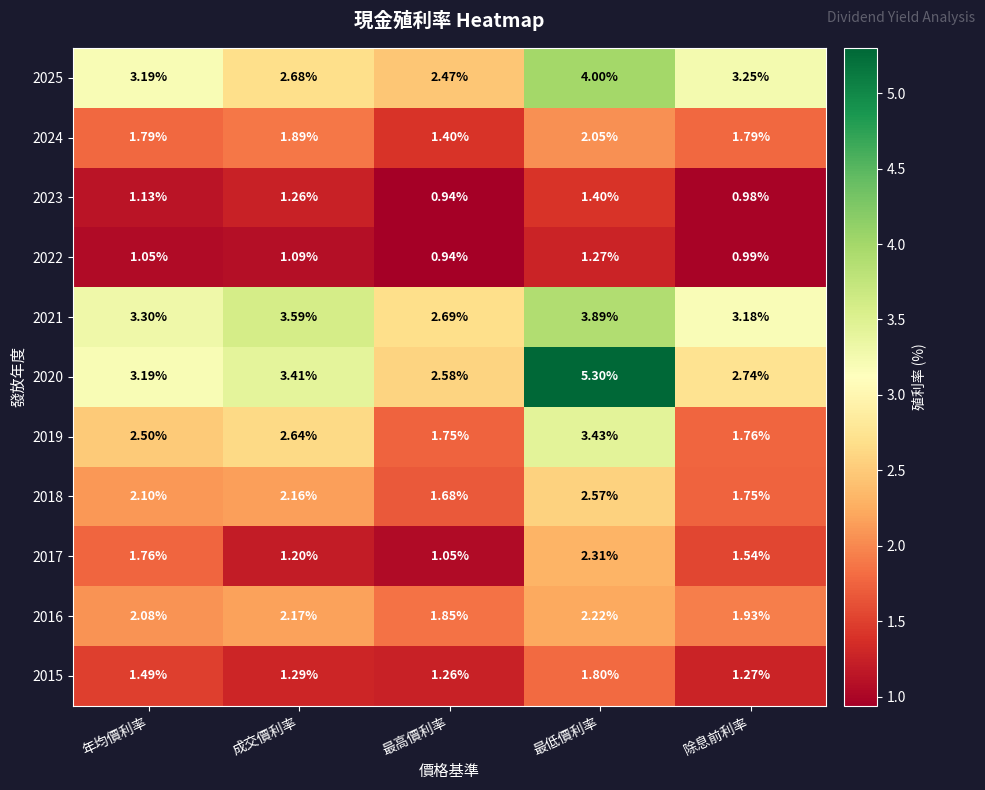

At which label does 2018 first exceed 2?

年均價利率